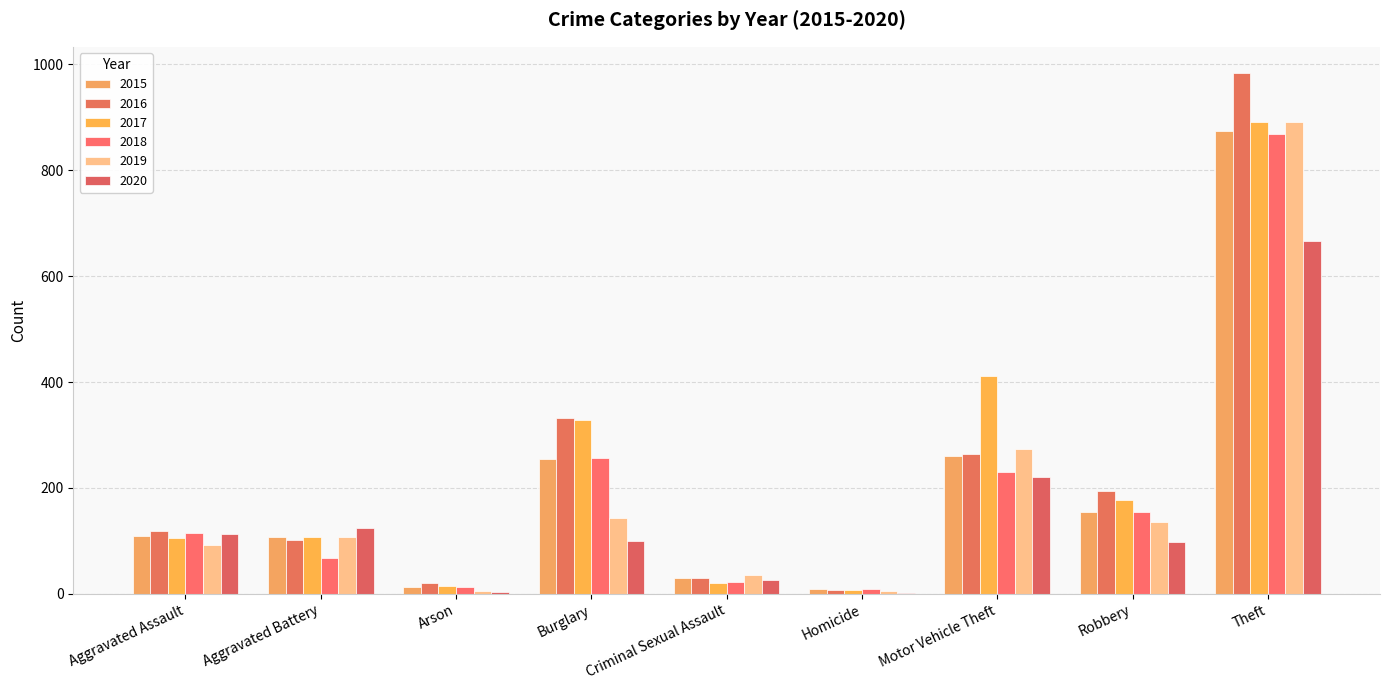

What is the difference between the second highest and minimum values in the 2016 series?

326